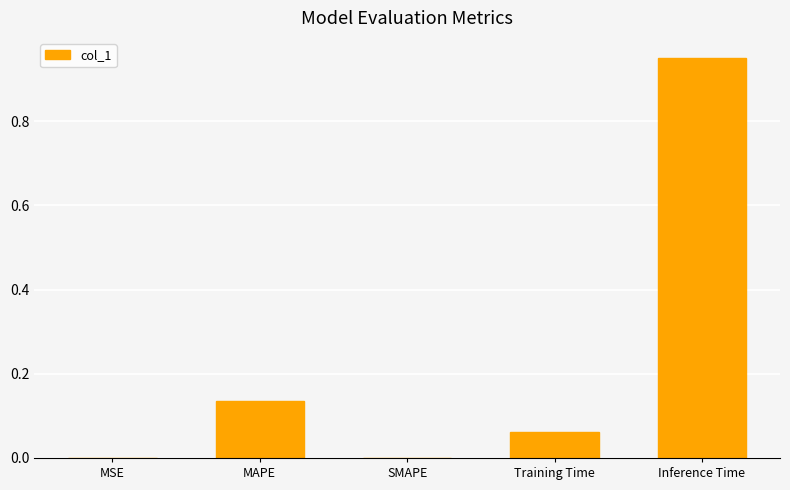

At which category does the chart reach its peak across all series?

Inference Time